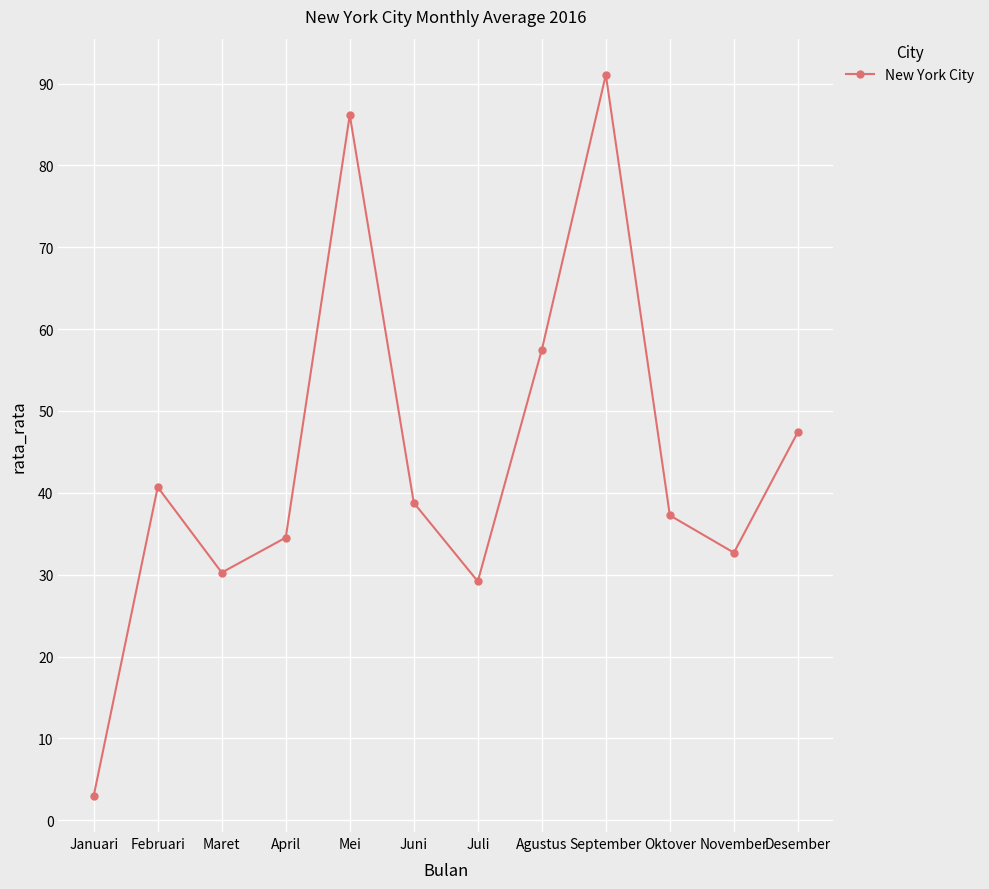

The chart shows a value of 57.5 at Agustus. True or false?

True